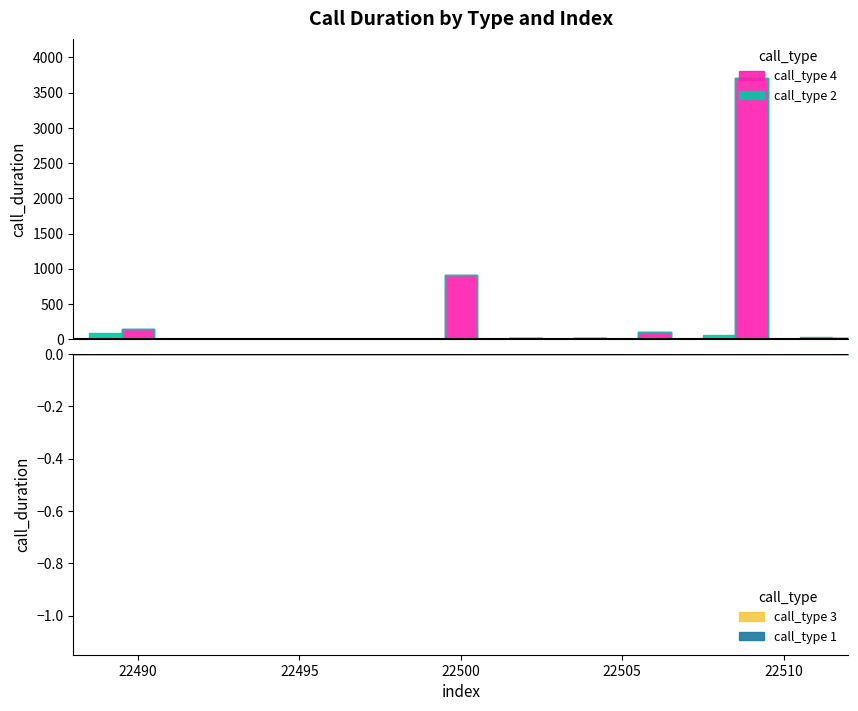

Where do call_duration and call_type first cross each other?

22488 and 22489